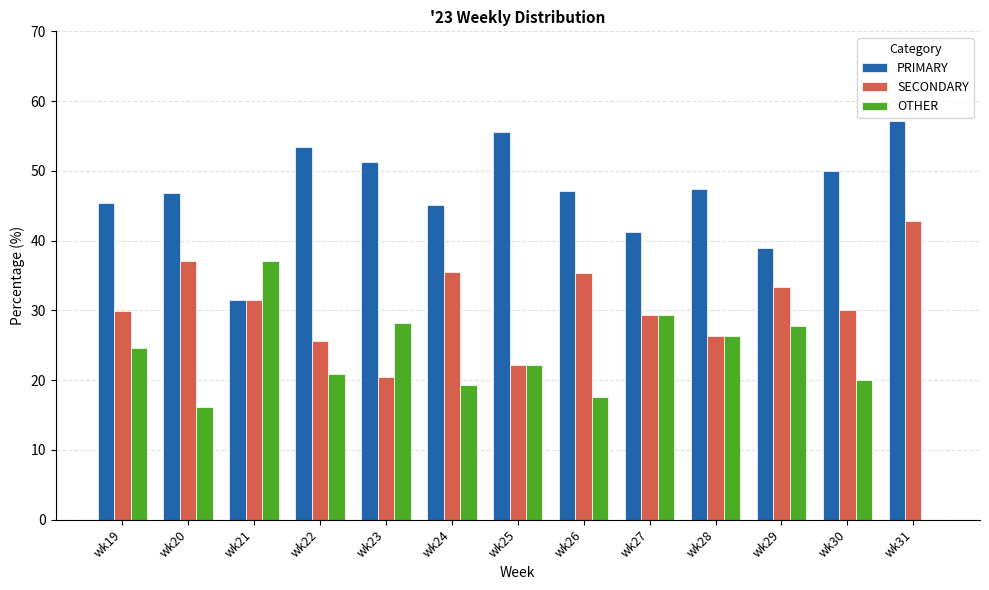

Read the SECONDARY value at wk30.

30.0